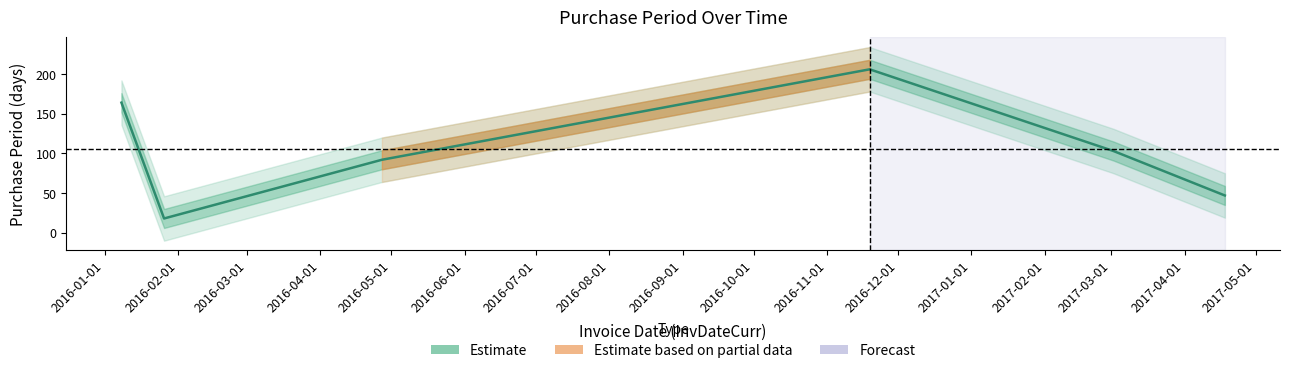

What is the smallest value displayed?

18